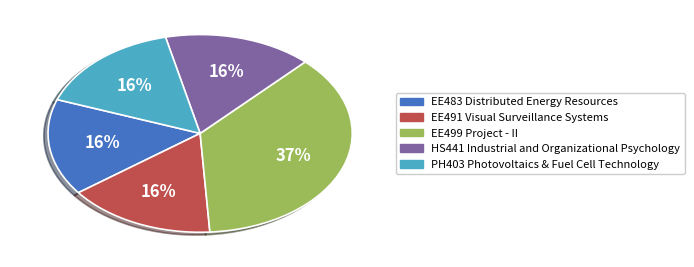

Does any single category account for the majority?

No